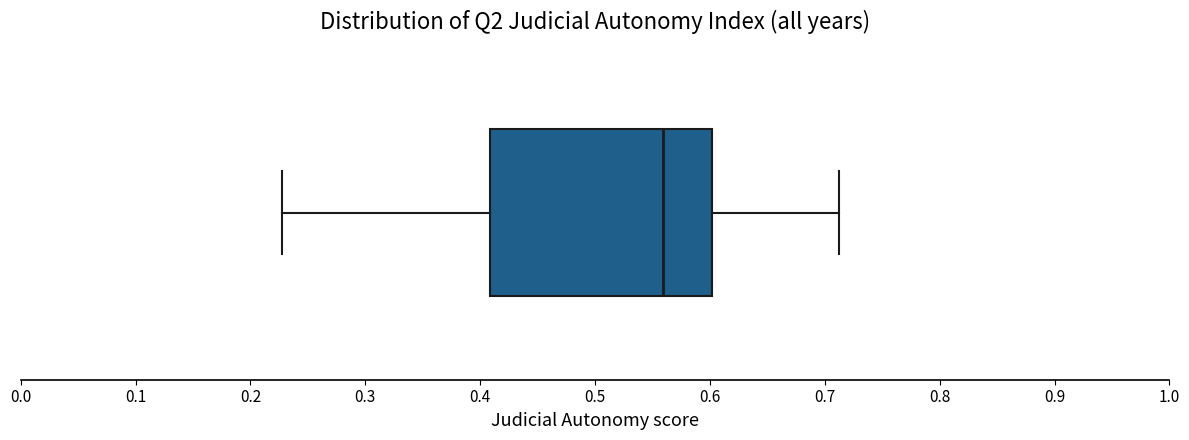

Transcribe this box plot: give where the median line is, the range the box spans, and where the two whiskers end, as read against the x-axis. The values are not printed on the chart, so give them approximately, as read against the axis.

median 0.56, box 0.41 to 0.60, whiskers 0.23 to 0.71